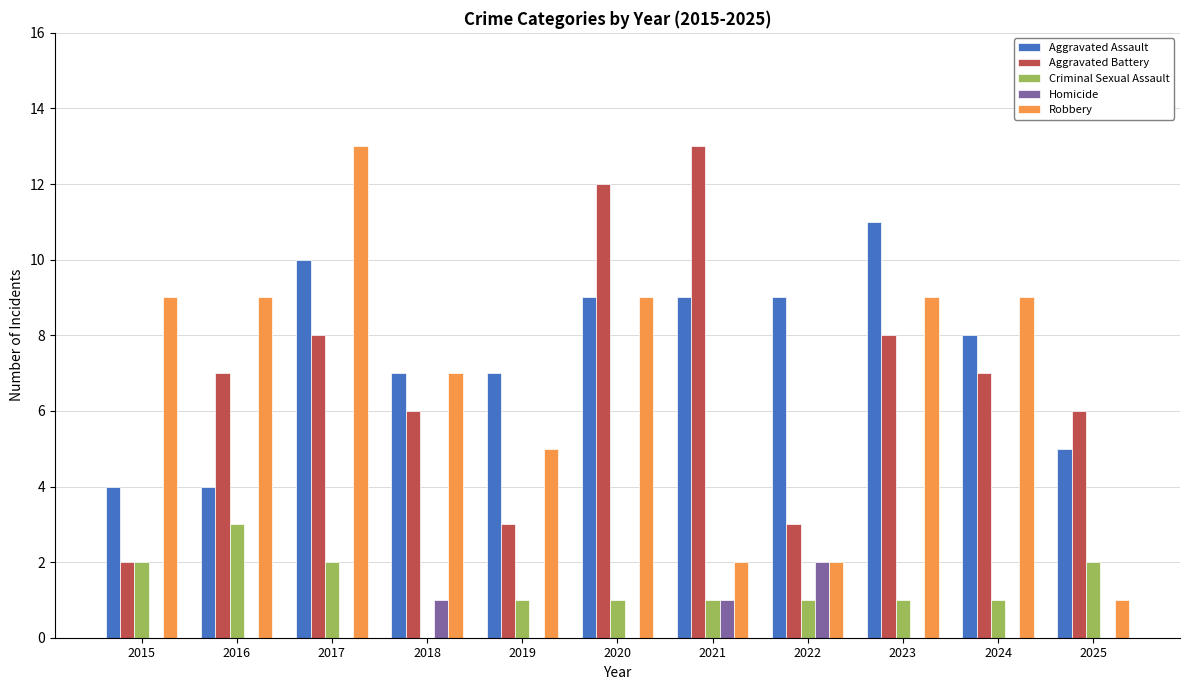

True or false: Aggravated Battery has a value of 12 at 2020.

True